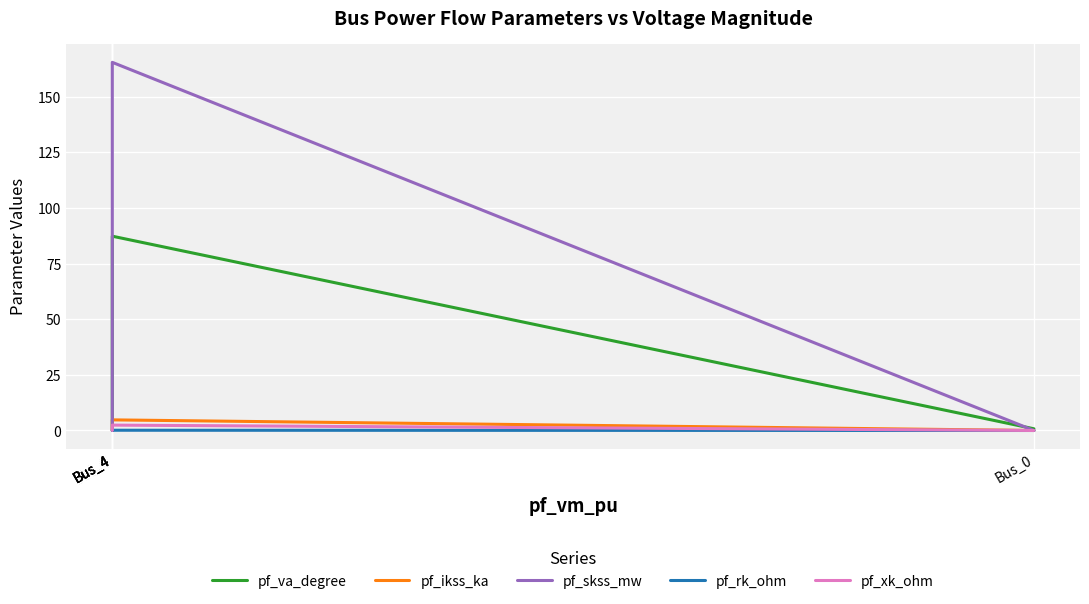

Is it true that pf_rk_ohm equals 0.0 at Bus_4?

True